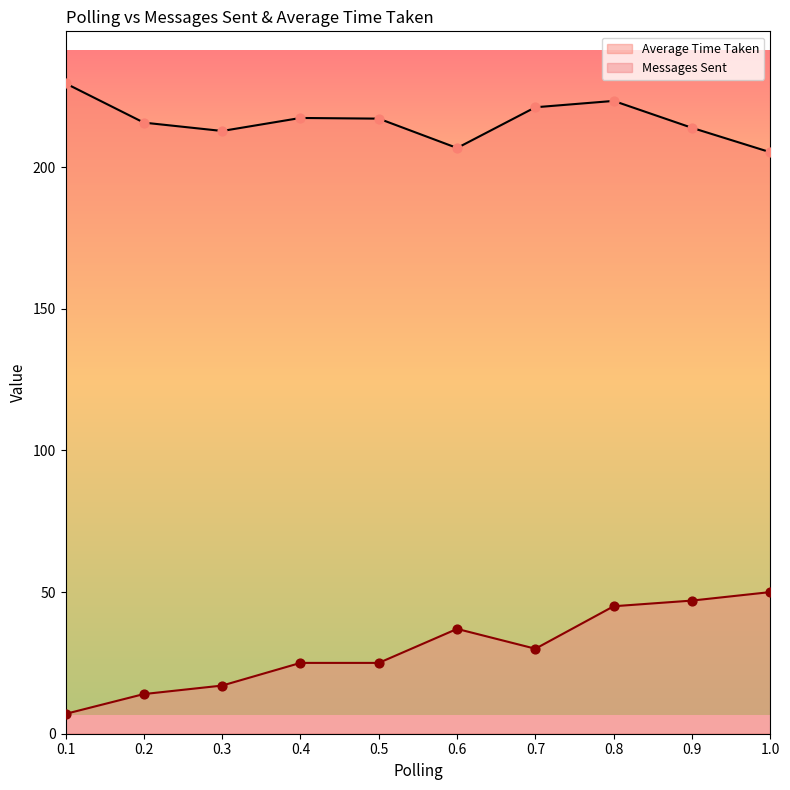

Which series has the widest spread of Y values?

Messages Sent